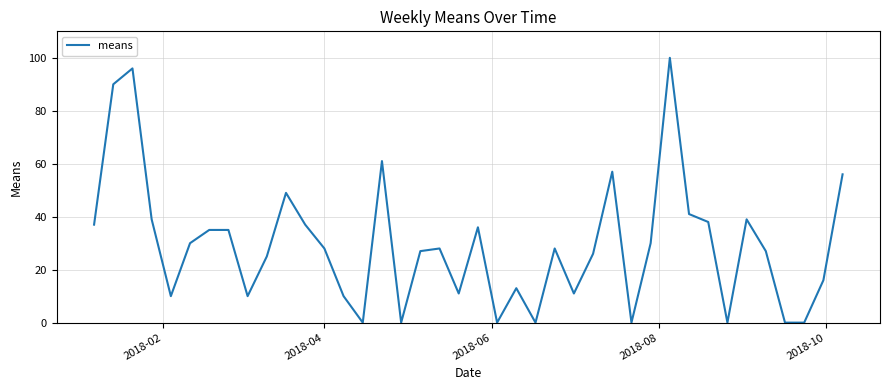

Does the chart display data point markers on the line(s)?

No